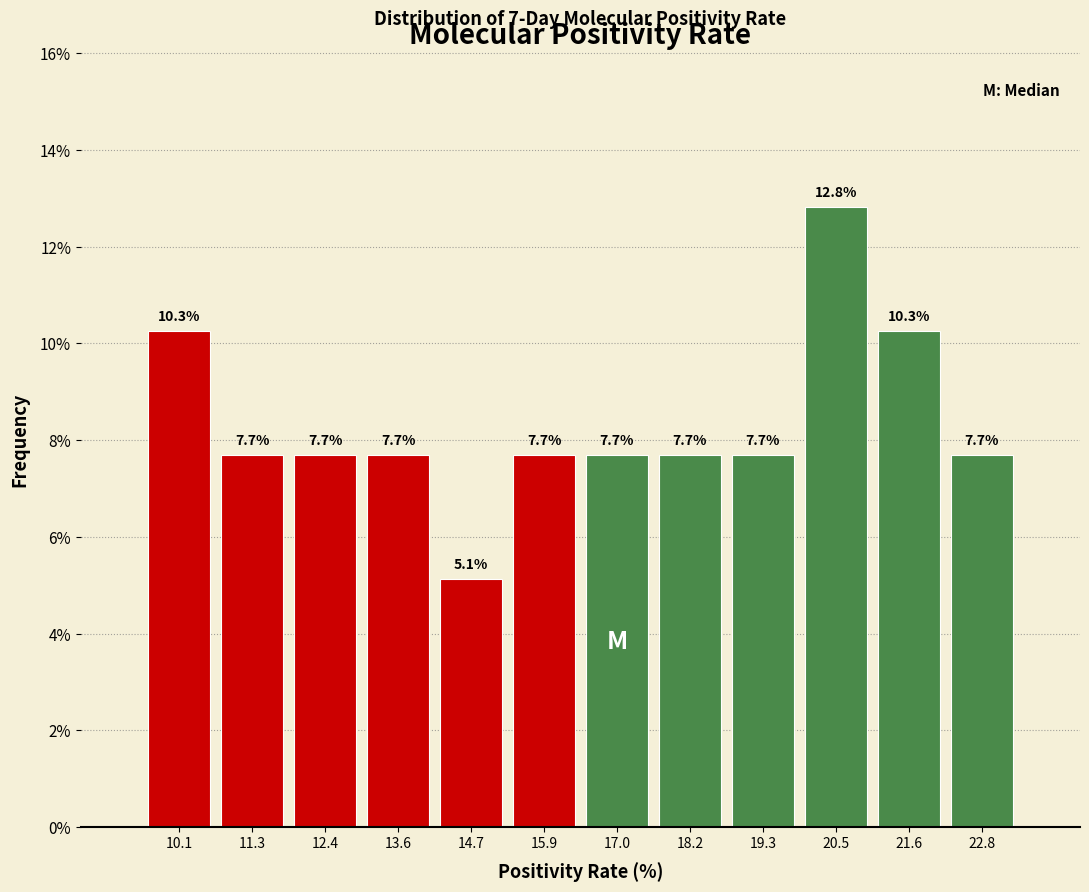

Reading left to right, list every bar in this chart as the range it spans on the x-axis followed by its height. The bar edges are not printed on the chart, so give them approximately, as read against the axis.

9.6 to 10.6: 10.3
10.6 to 11.8: 7.7
11.8 to 13.0: 7.7
13.0 to 14.2: 7.7
14.2 to 15.2: 5.1
15.2 to 16.4: 7.7
16.4 to 17.6: 7.7
17.6 to 18.8: 7.7
18.8 to 19.8: 7.7
19.8 to 21.0: 12.8
21.0 to 22.2: 10.3
22.2 to 23.4: 7.7